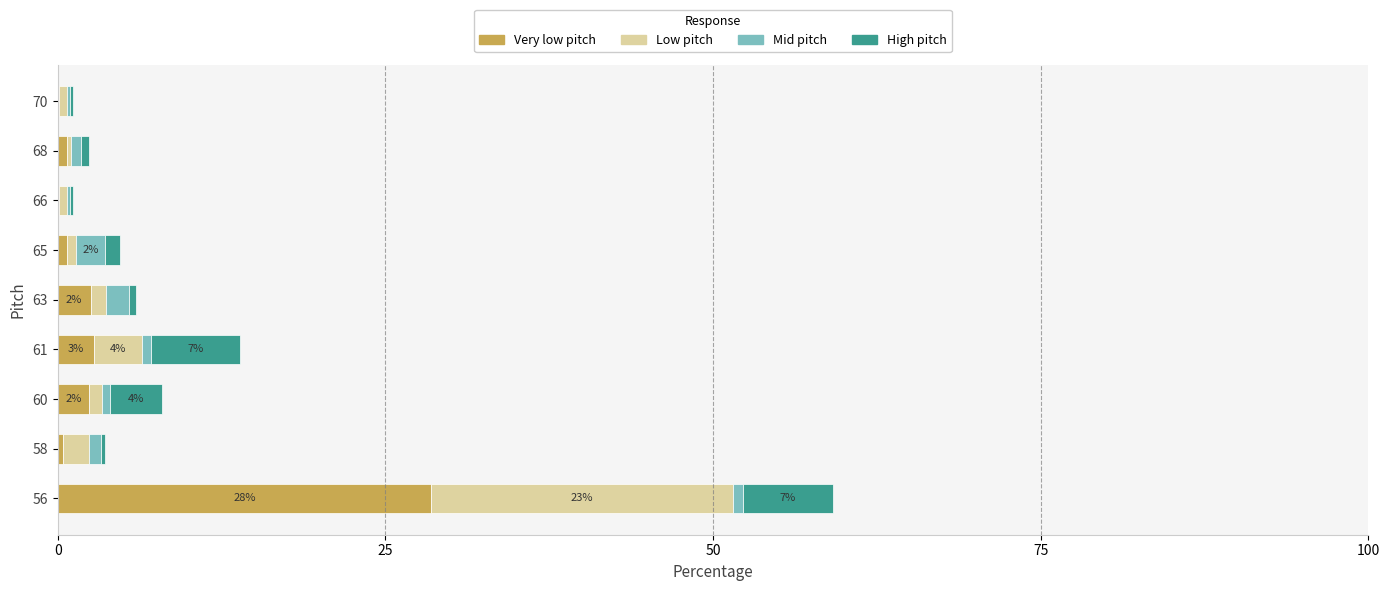

What are all the series names shown in the legend?

Very low pitch, Low pitch, Mid pitch, High pitch